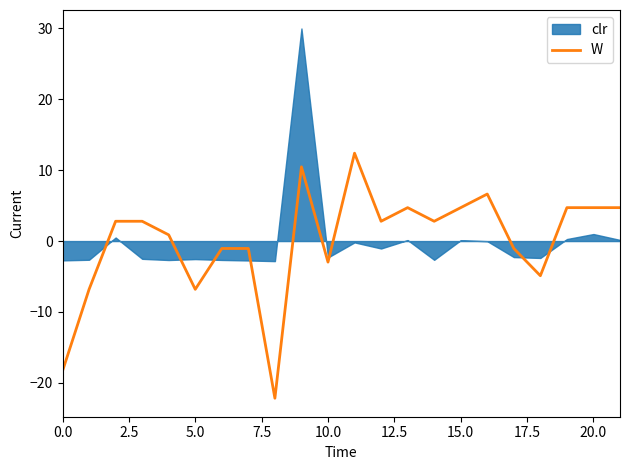

How many lines are shown in the chart?

1